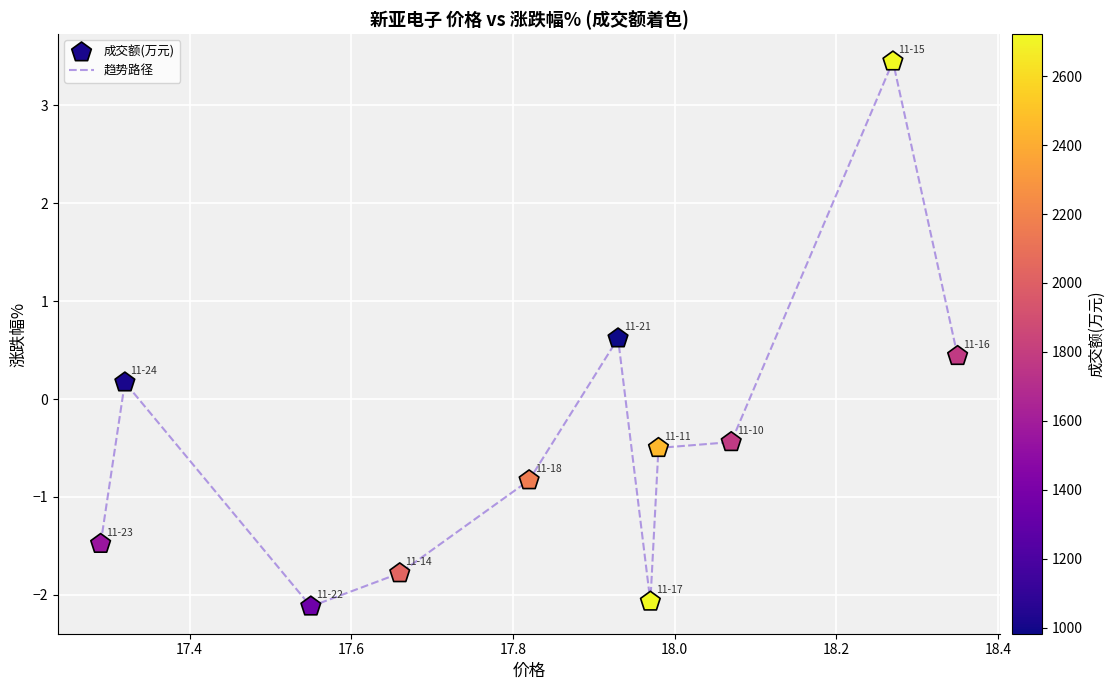

What is the greatest value displayed?

3.5